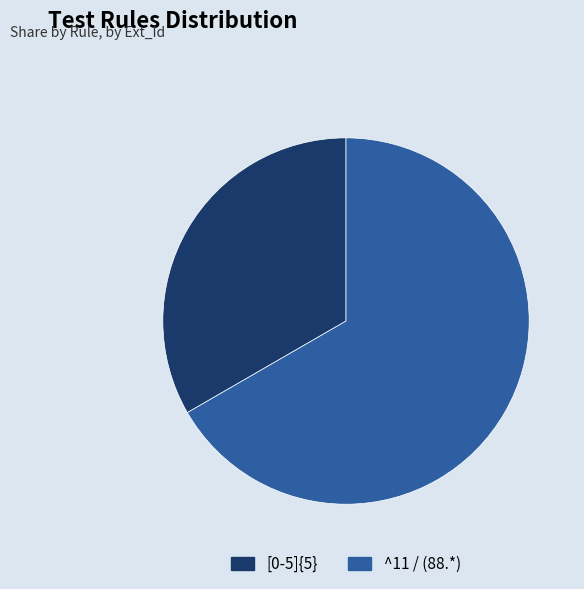

Between ^11 / (88.*) and [0-5]{5}, which is larger?

^11 / (88.*)